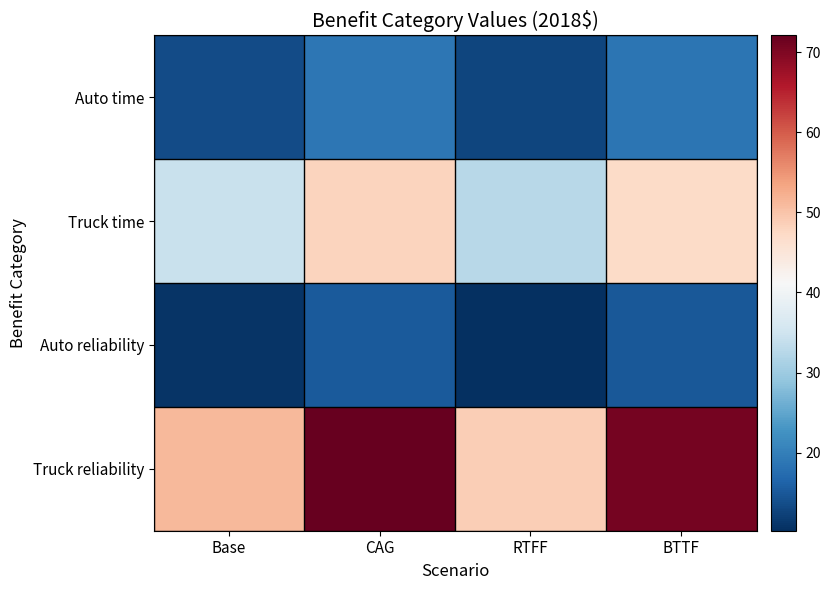

Reading left to right, what are all the values shown in this chart?

Auto time: Base=13.5	CAG=19.0	RTFF=12.8	BTTF=18.6
Truck time: Base=34.2	CAG=48.1	RTFF=32.5	BTTF=47.2
Auto reliability: Base=10.8	CAG=15.2	RTFF=10.3	BTTF=14.9
Truck reliability: Base=51.3	CAG=72.1	RTFF=48.8	BTTF=70.8